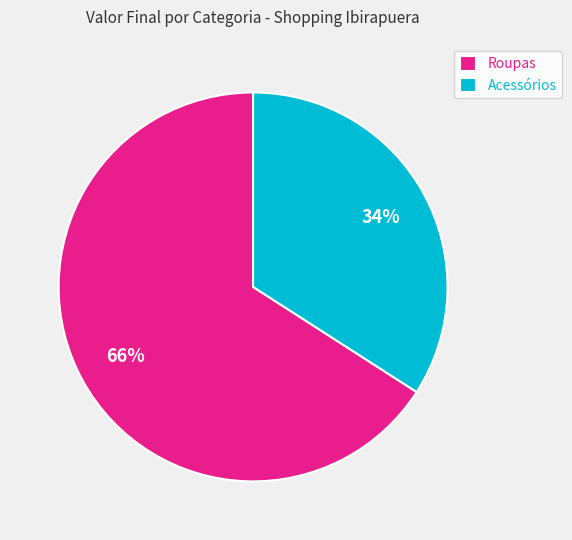

Which slice is the largest?

Roupas